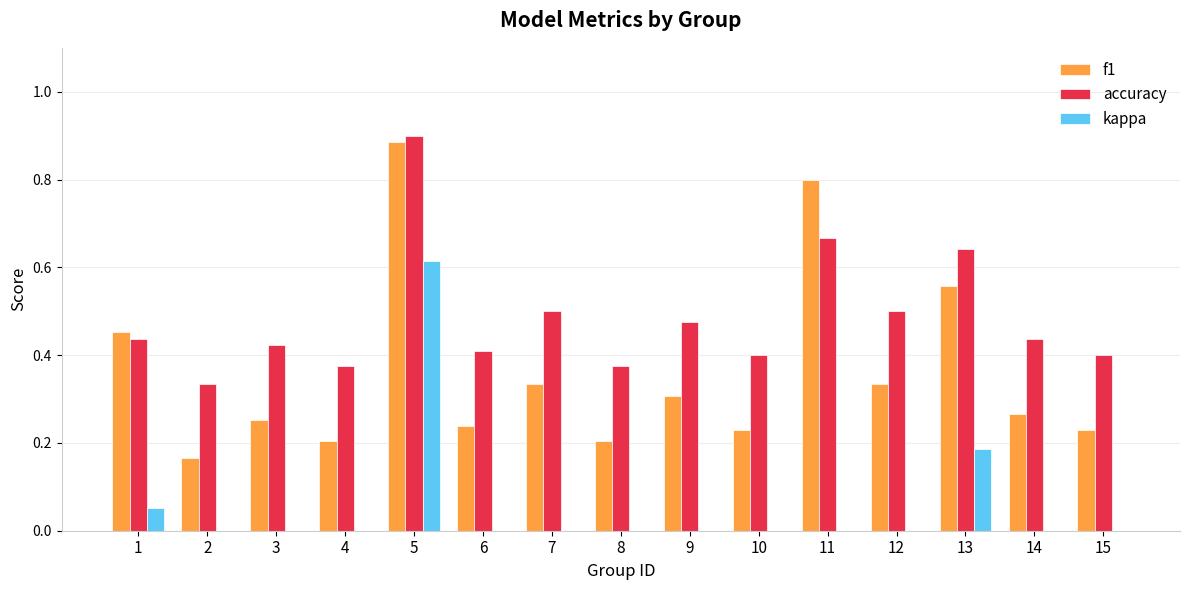

What is the sum of the accuracy values at 3 and 6?

0.8